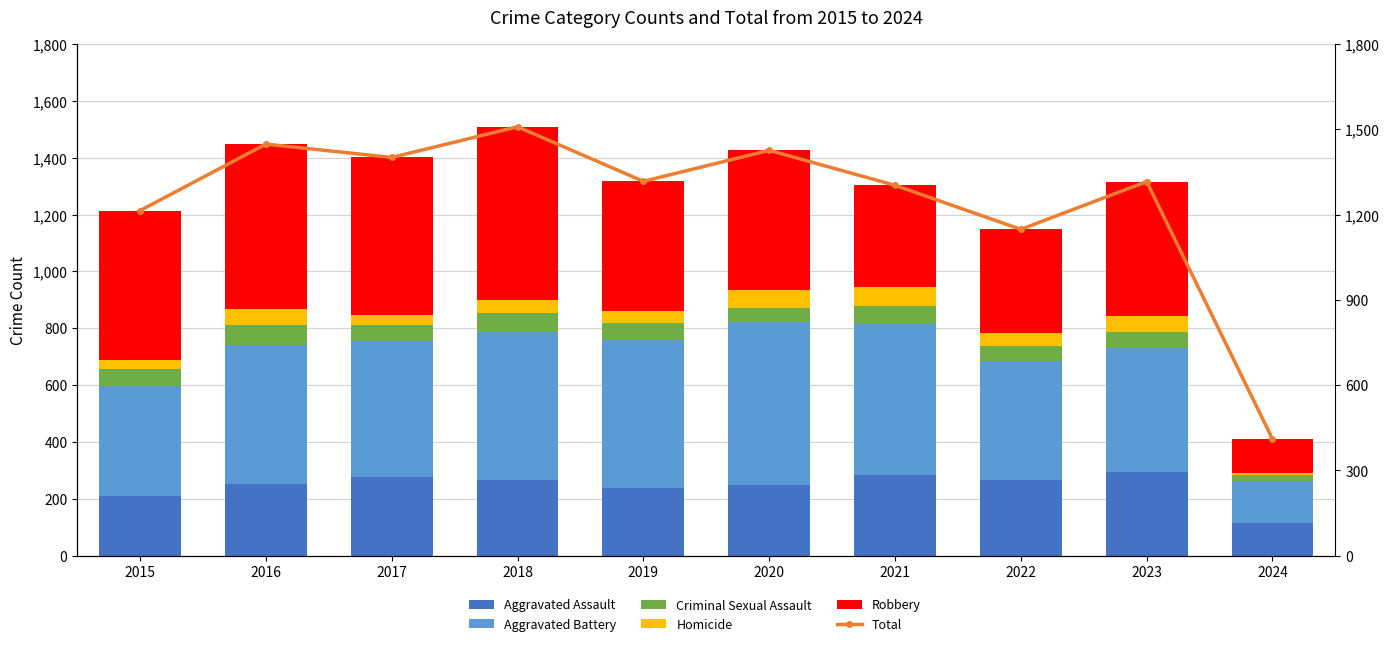

What is the difference between the maximum and minimum values in the Total series?

1099